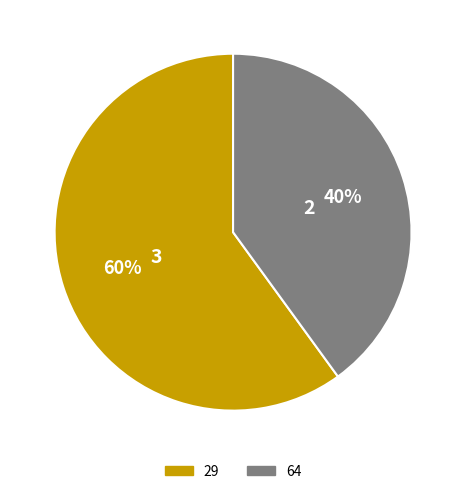

Is it true that 64 is 40% of the pie?

True